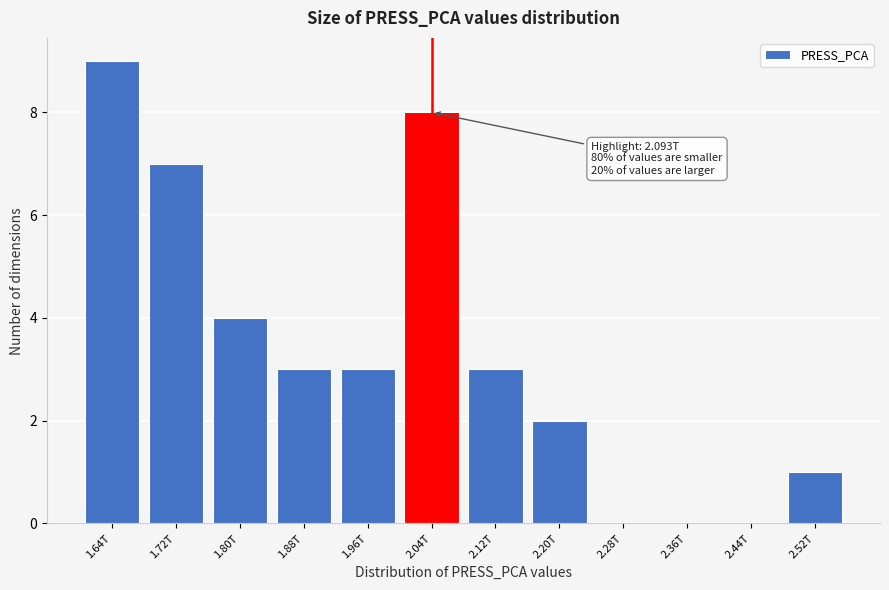

Reading left to right, transcribe all the data shown in this chart.

1.64T=9	1.72T=7	1.80T=4	1.88T=3	1.96T=3	2.04T=8	2.12T=3	2.20T=2	2.28T=0	2.36T=0	2.44T=0	2.52T=1